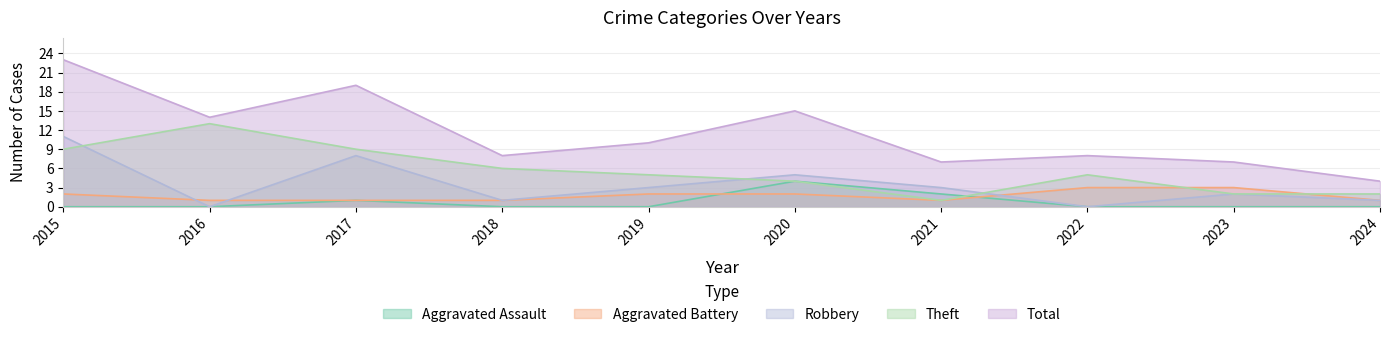

What is the average value of the Aggravated Battery series?

2